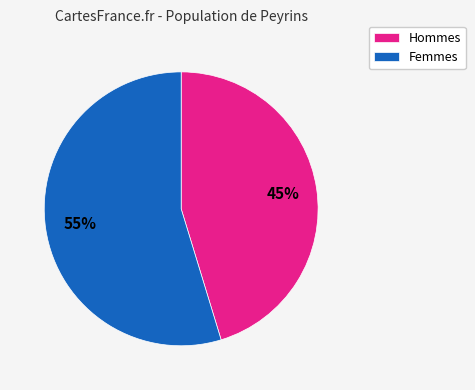

Is it true that Femmes is 55% of the pie?

True